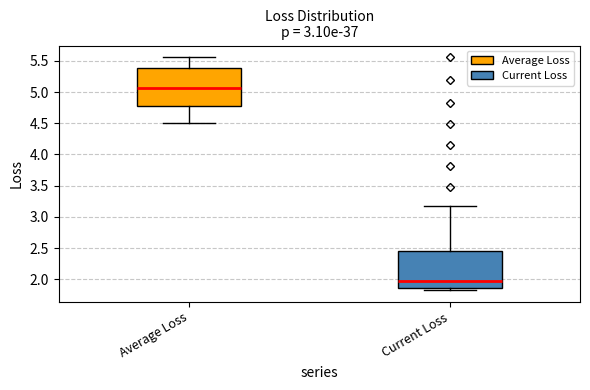

Reading left to right, transcribe this box plot: for each box, give where its median line is, the range the box spans, and where its two whiskers end, as read against the y-axis. The values are not printed on the chart, so give them approximately, as read against the axis.

Average Loss: median 5.05, box 4.80 to 5.40, whiskers 4.50 to 5.55
Current Loss: median 1.95, box 1.85 to 2.45, whiskers 1.85 (just below the box's lower edge) to 3.15